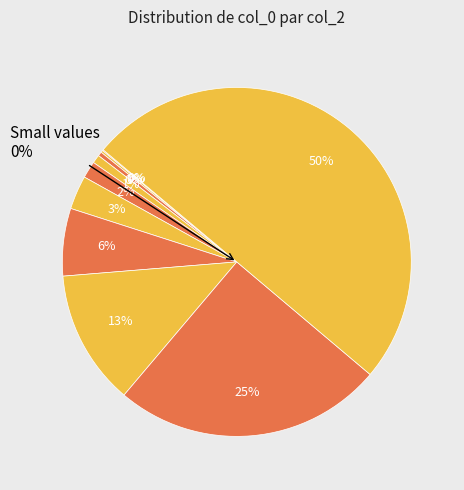

To the nearest percent, what is the combined percentage of 511 and 31?

53%